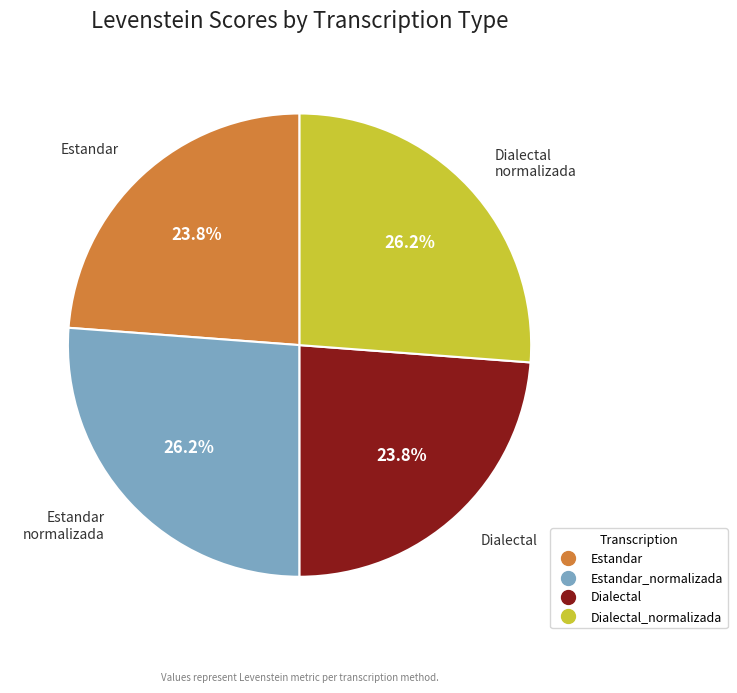

Does any single category account for the majority?

No